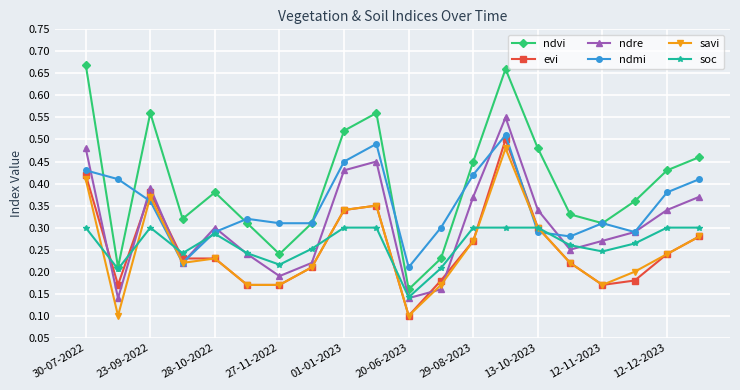

Count the ndre values in the range 0 to 1.

20